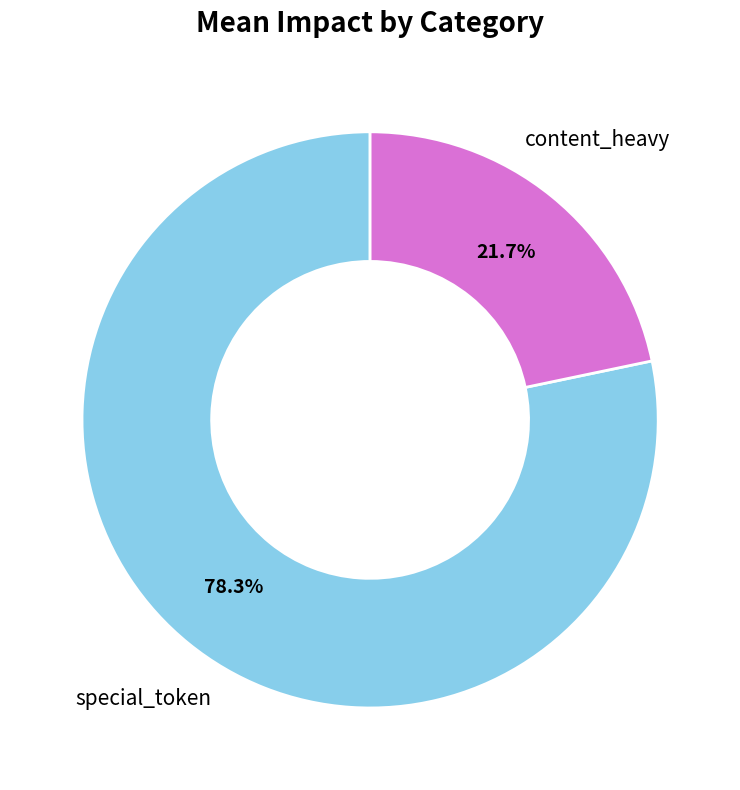

Which slice is the smallest?

content_heavy